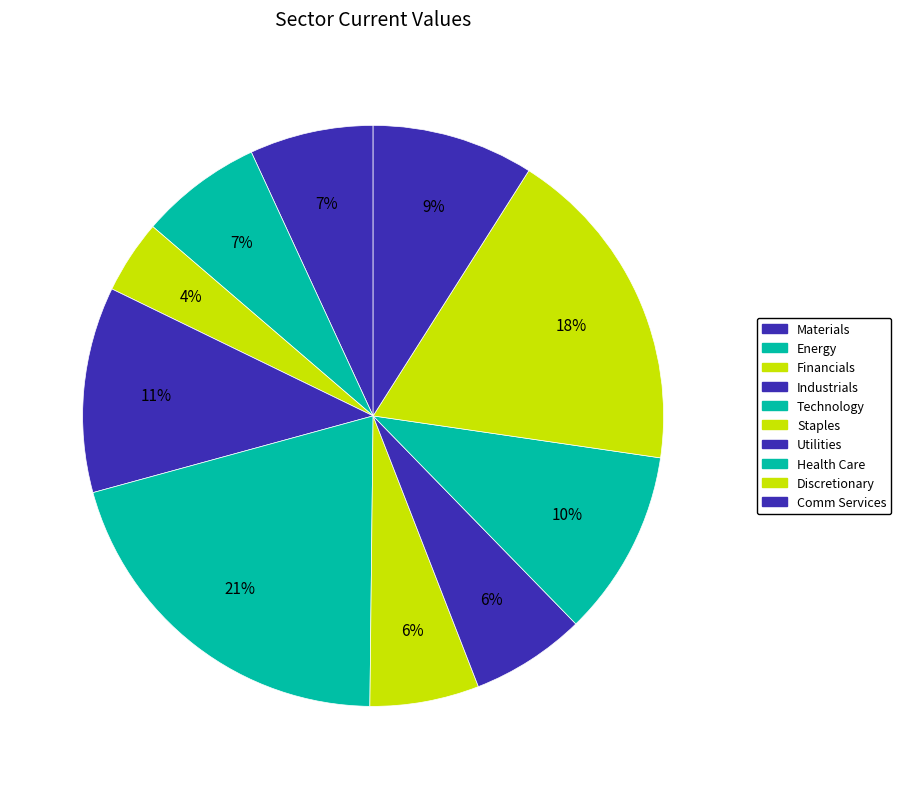

To the nearest percent, what portion does Financials represent?

4%